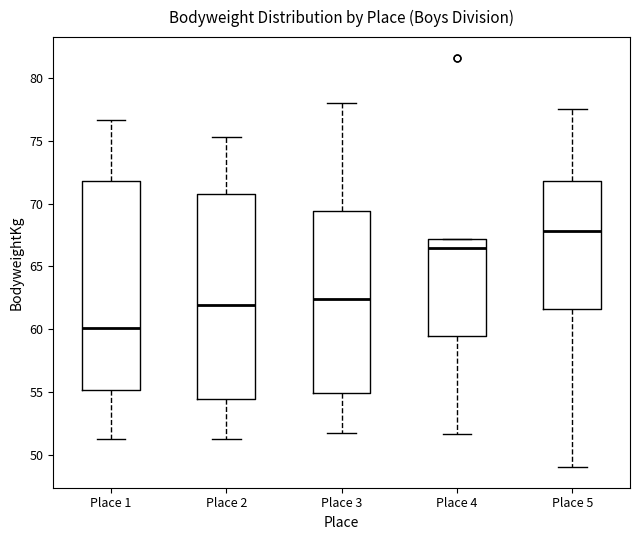

Which box's median line is the lowest?

Place 1